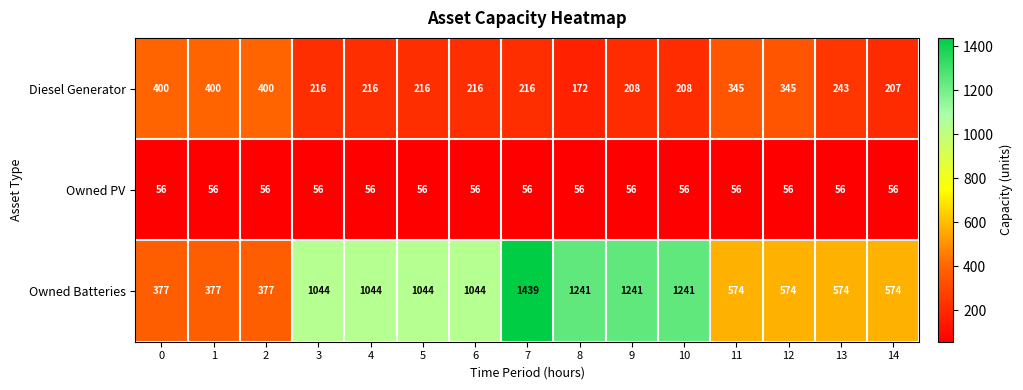

What is the difference between the maximum and minimum values in the Owned Batteries series?

1062